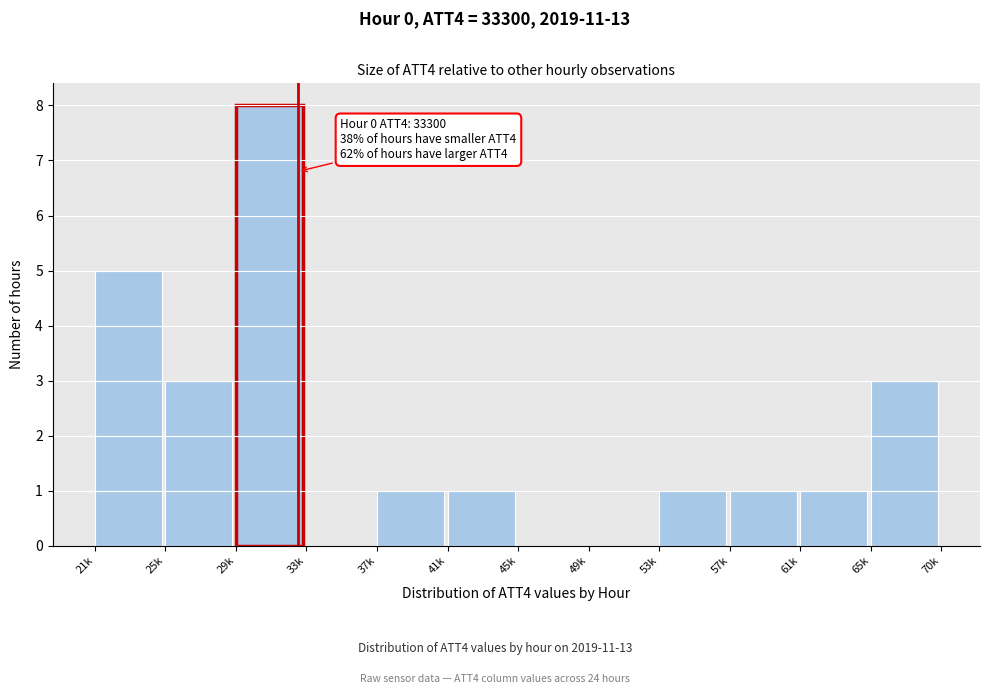

Reading right to left, list all the values displayed in this chart.

65k=3	61k=1	57k=1	53k=1	49k=0	45k=0	41k=1	37k=1	33k=0	29k=8	25k=3	21k=5